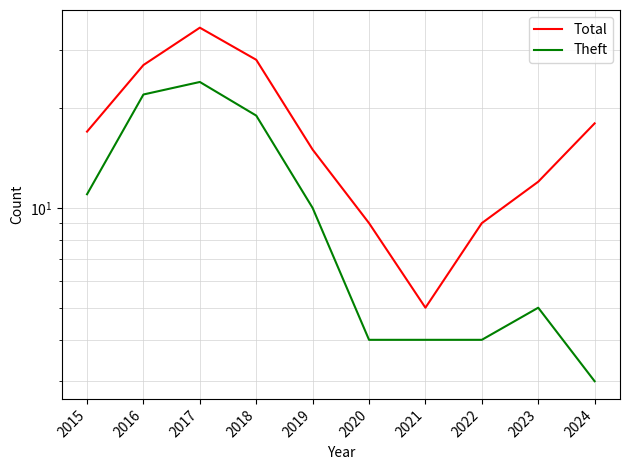

What is the spread (max minus min) of values at 2023?

7